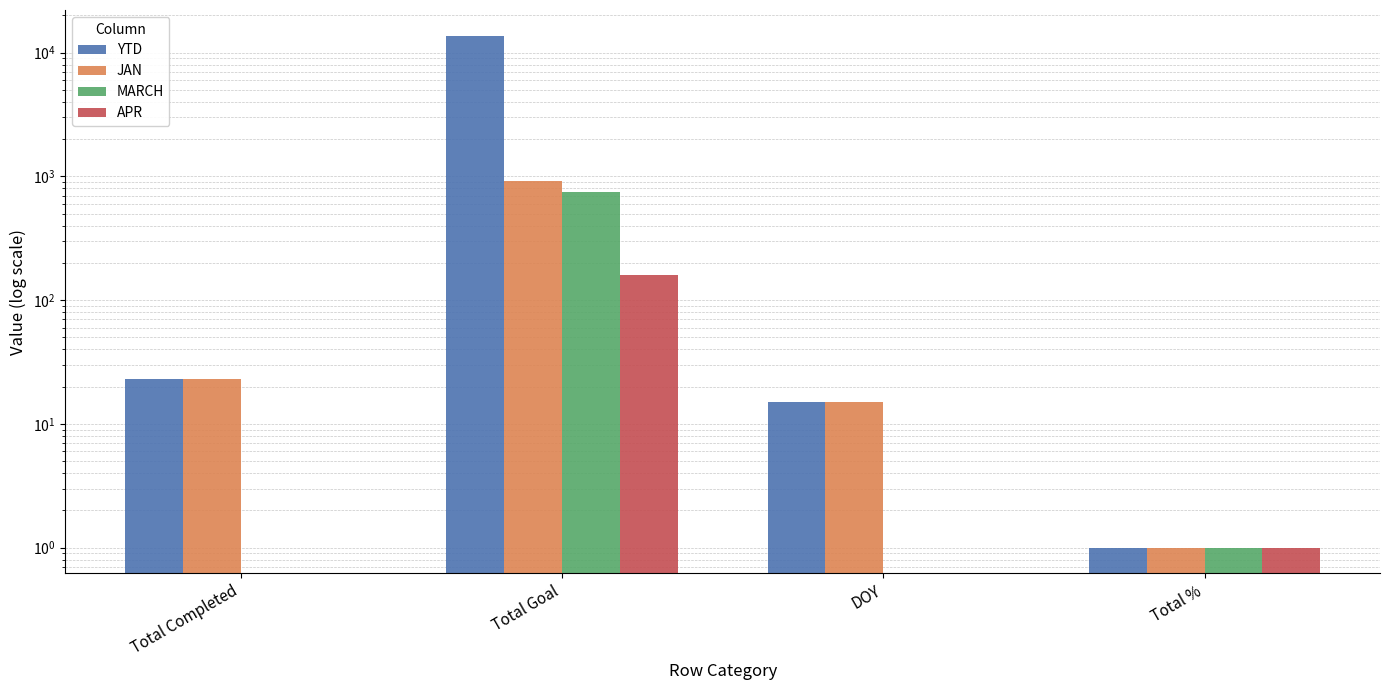

The value of JAN at DOY is 15. True or false?

True